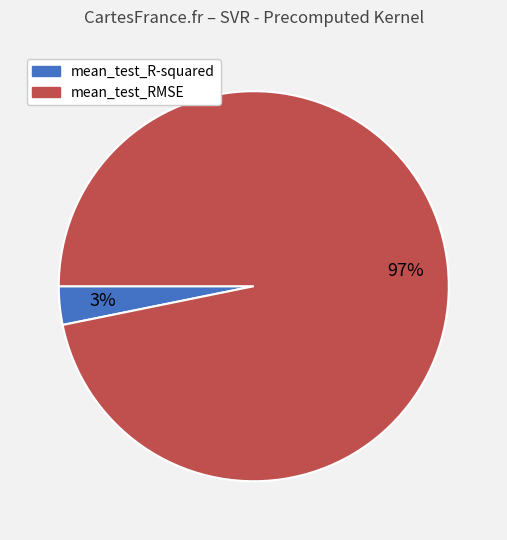

Is there any slice that represents more than half of the pie?

Yes